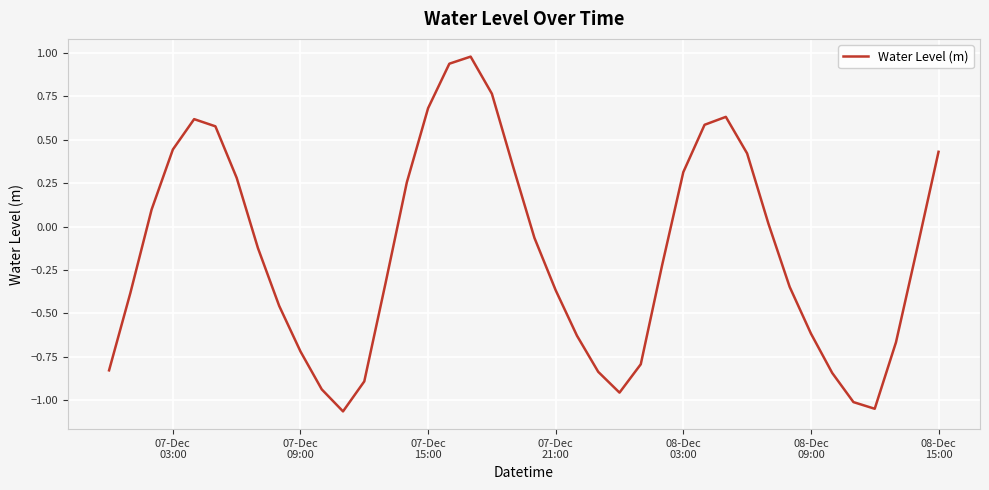

What is the maximum value shown in the chart?

1.0